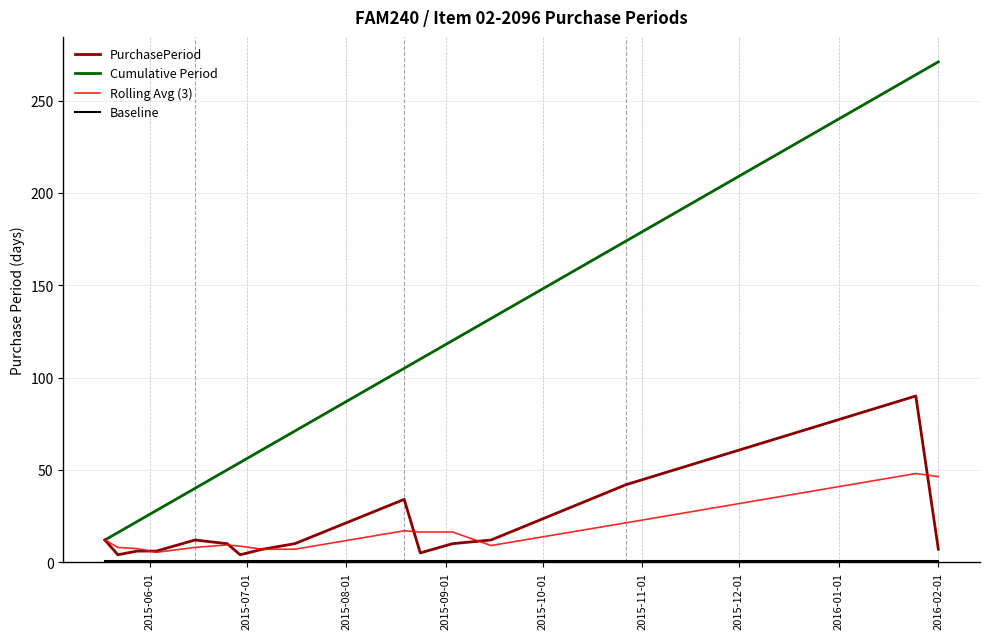

Which series has the largest total across all categories?

Cumulative Period